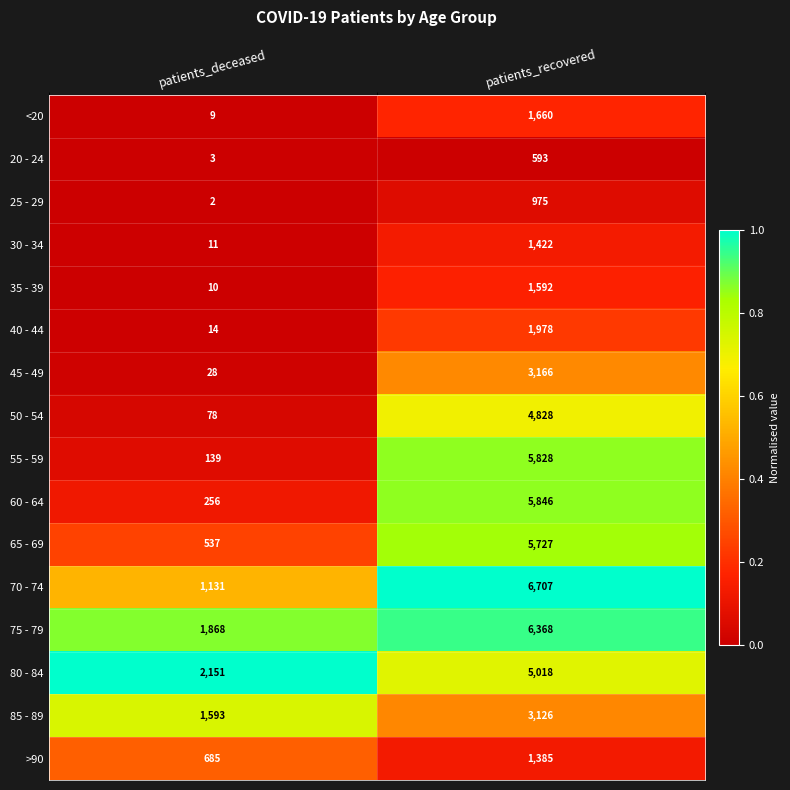

What is the highest value of the 60 - 64 series?

5846